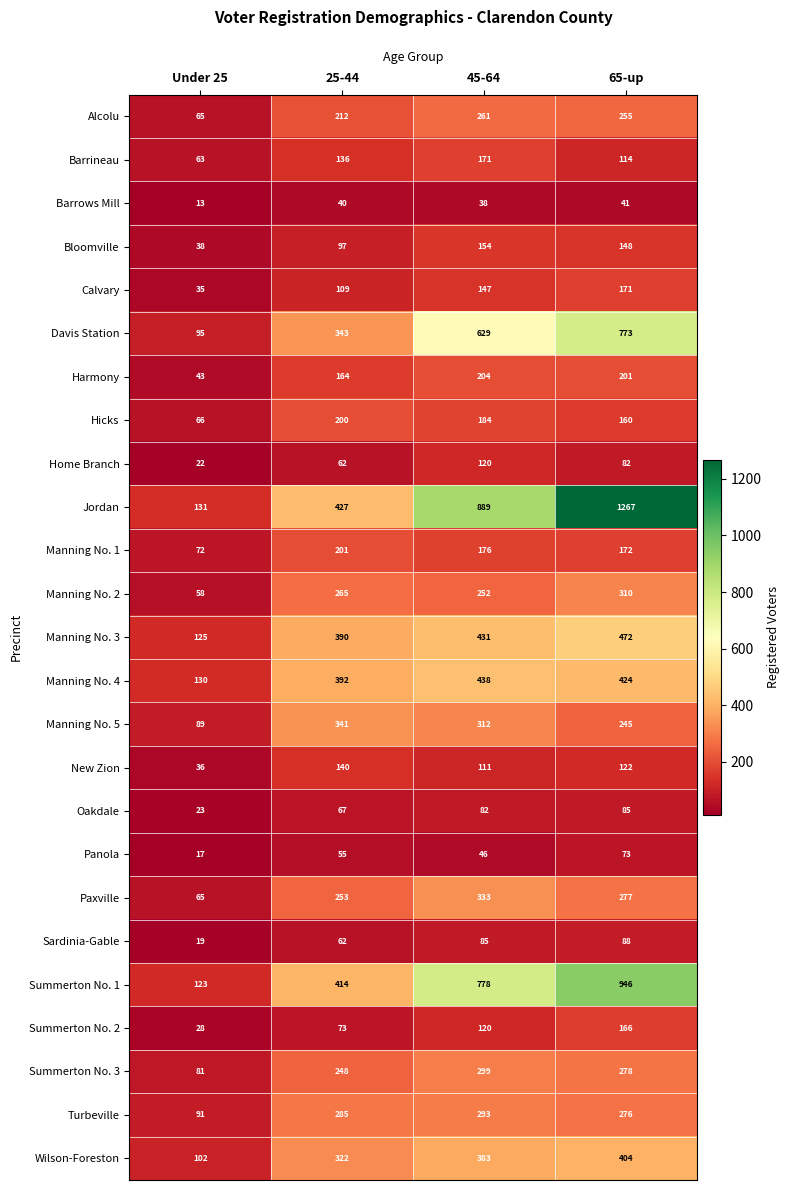

List the labels in order of Home Branch value, largest first.

45-64, 65-up, 25-44, Under 25